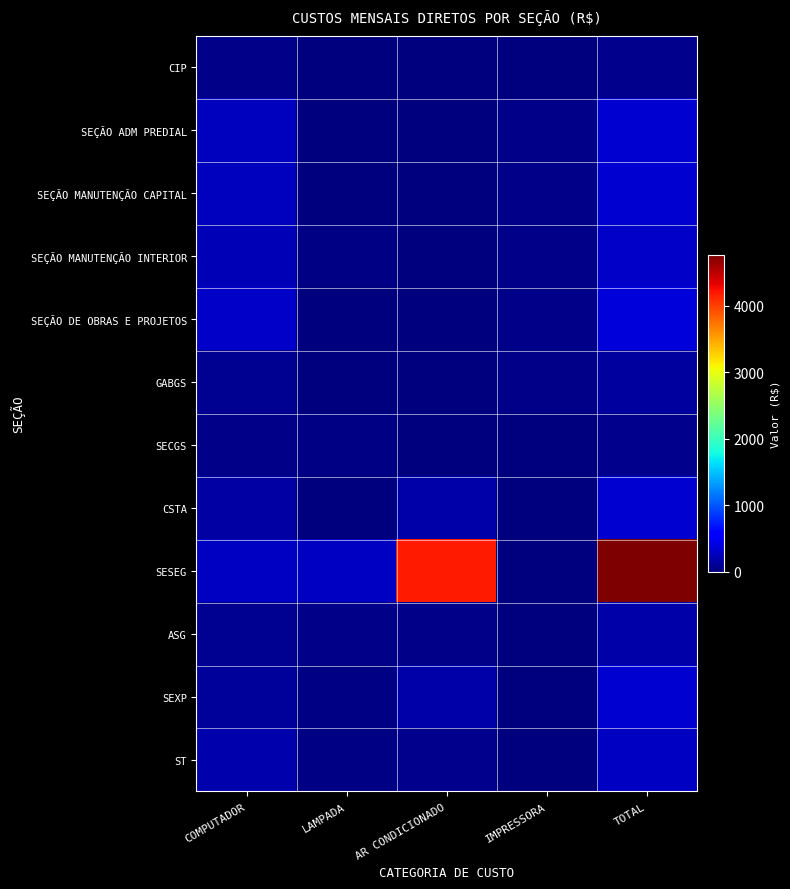

What is the difference between the highest and lowest values at LAMPADA?

283.2